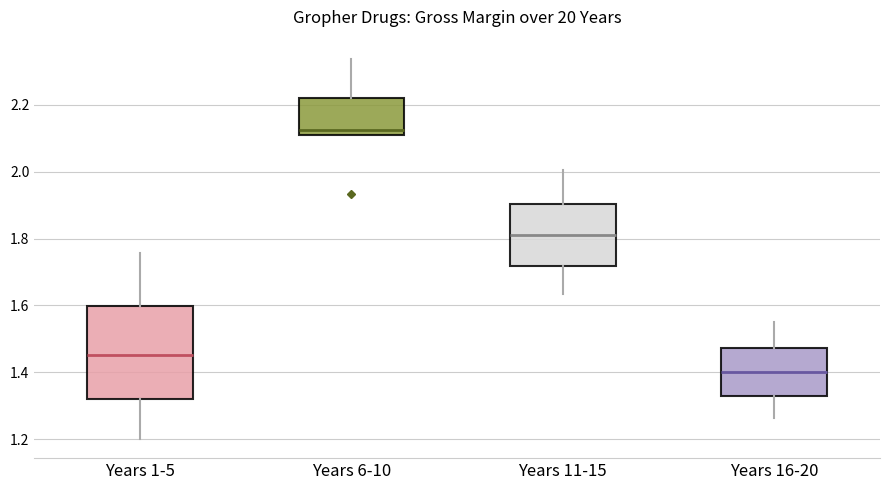

Where is the upper edge of the box for Years 1-5 on the y-axis? The values are not printed on the chart, so give them approximately, as read against the axis.

1.60